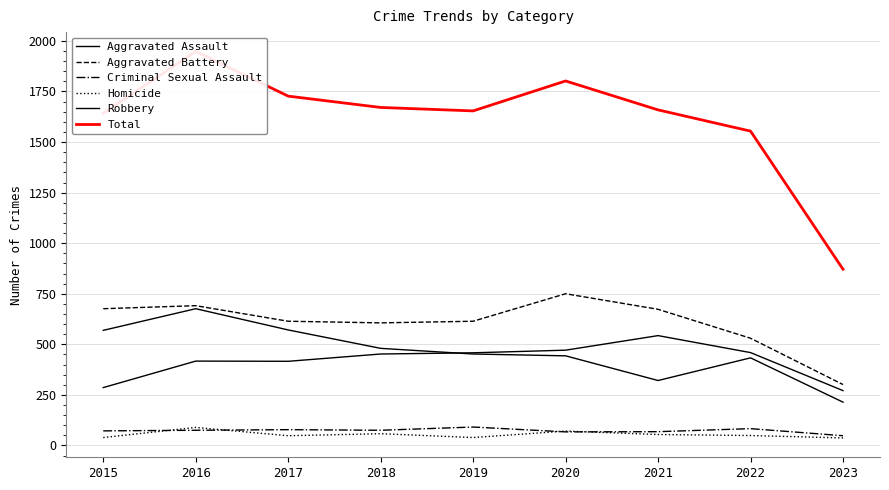

How many lines are shown in the chart?

6